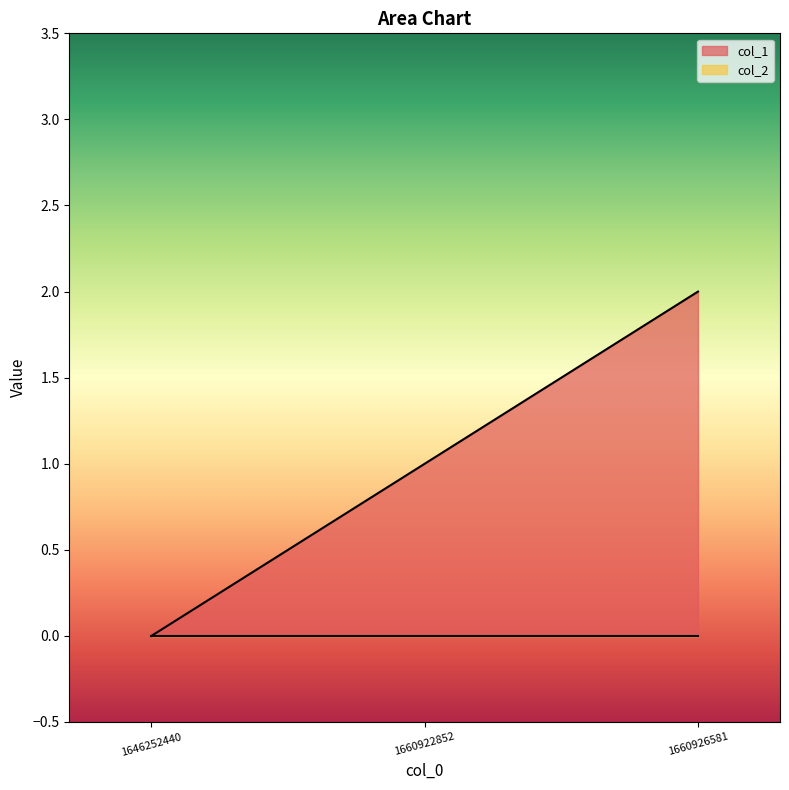

Rank the categories by value from highest to lowest.

1660926581, 1660922852, 1646252440